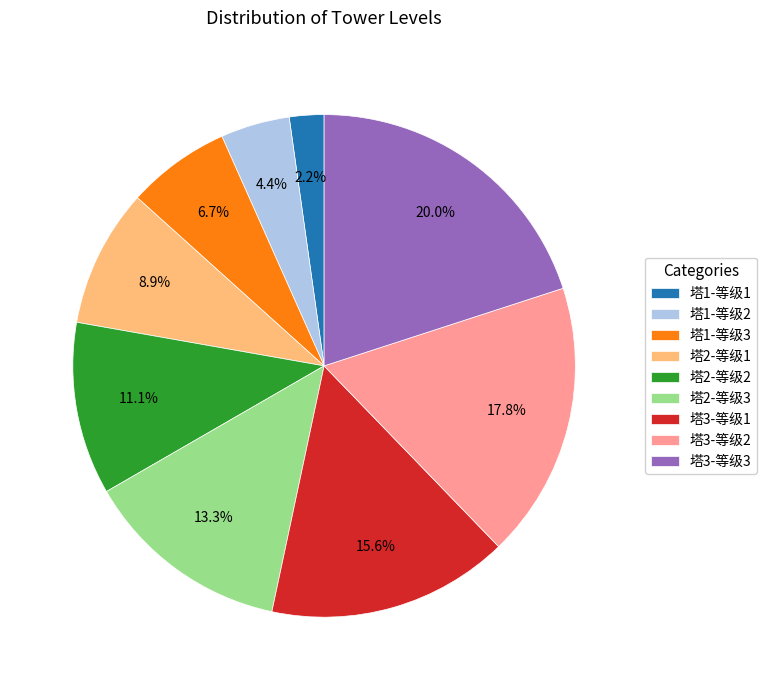

Which has a higher value, 塔2-等级1 or 塔3-等级2?

塔3-等级2